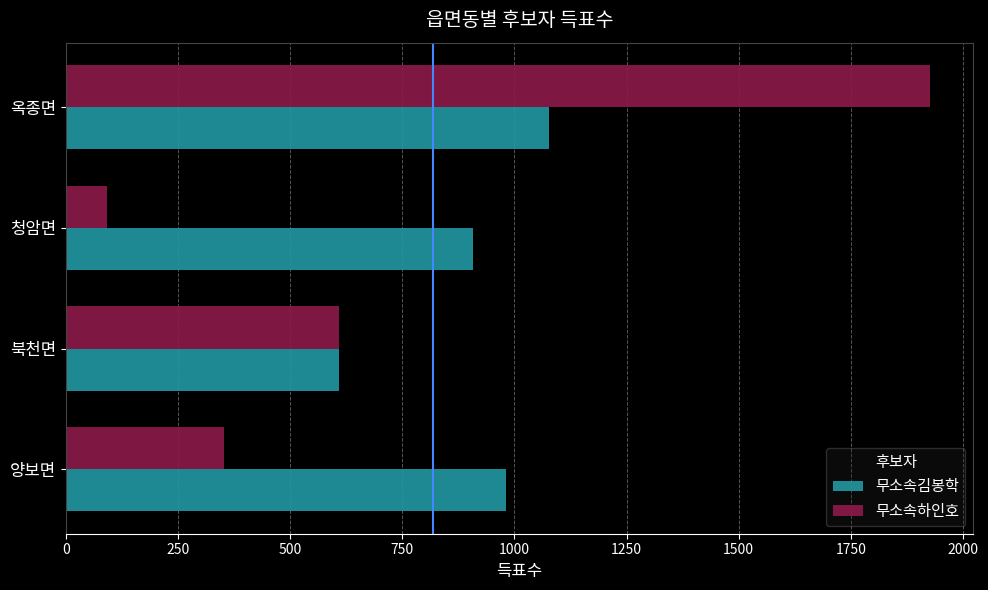

Which series has the widest spread of values?

무소속하인호